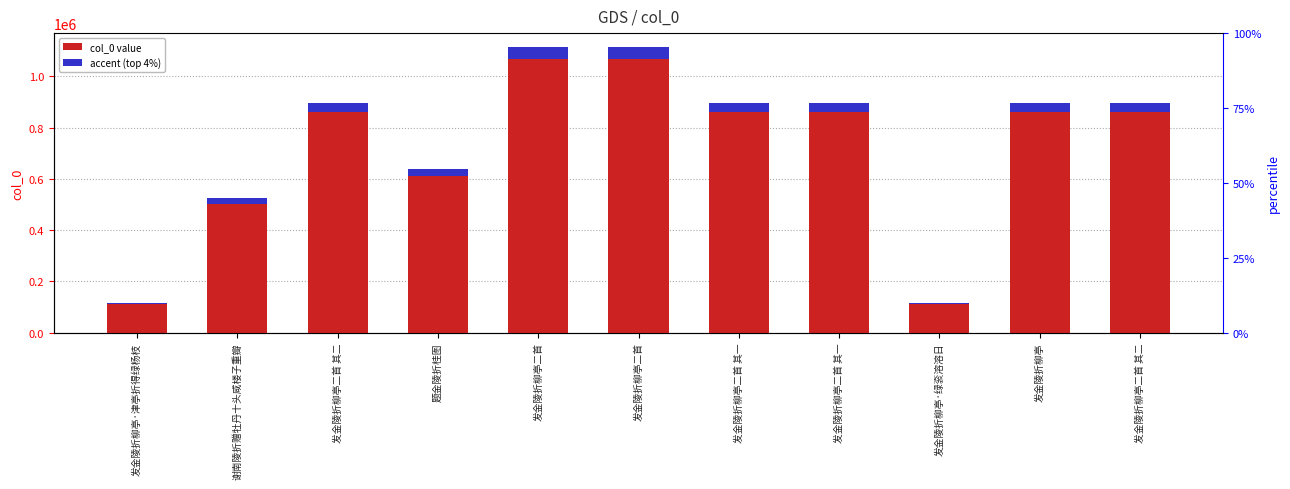

What is the sum of all col_0 value values?

8103958.0